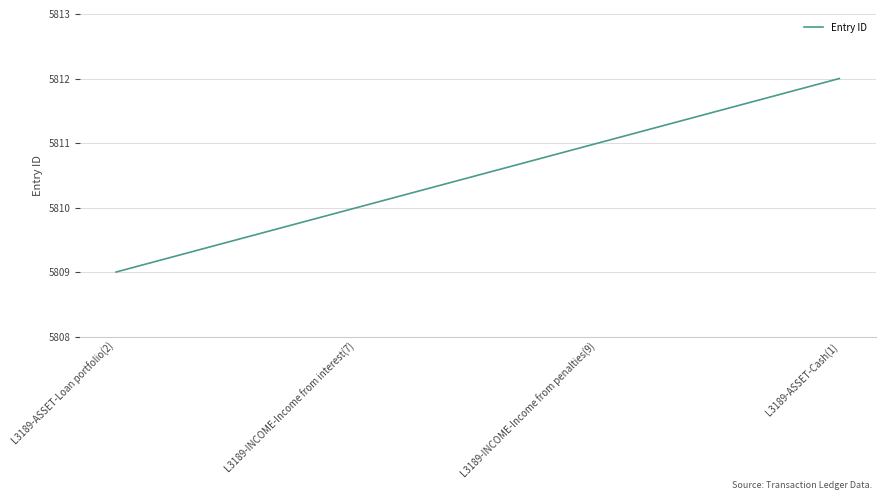

At which category does the chart reach its minimum across all series?

L3189-ASSET-Loan portfolio(2)